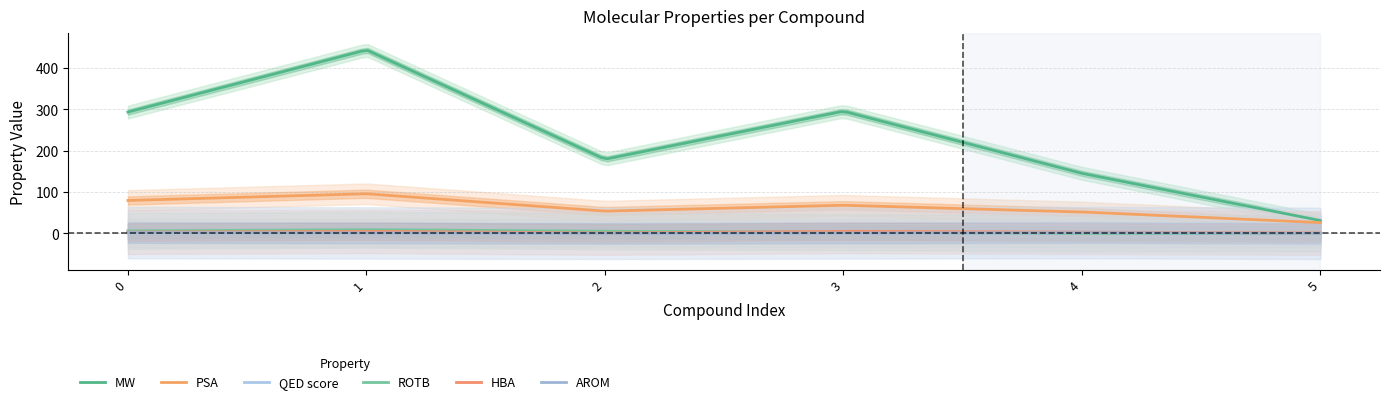

How many data points in PSA are above 68?

3